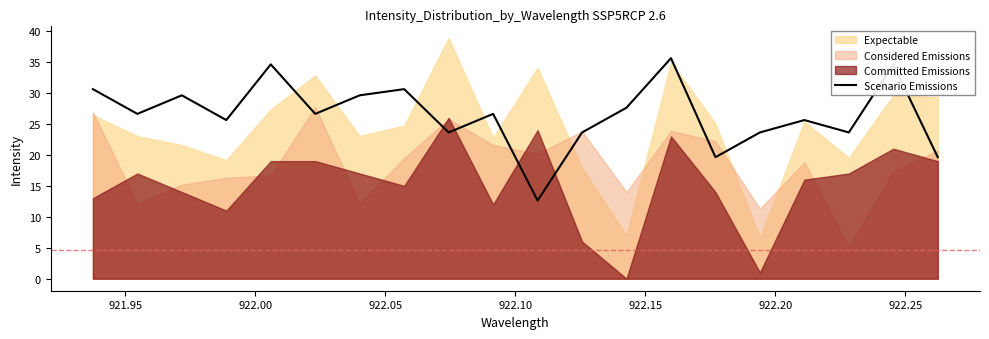

What is the lowest value of the Scenario Emissions series?

12.6